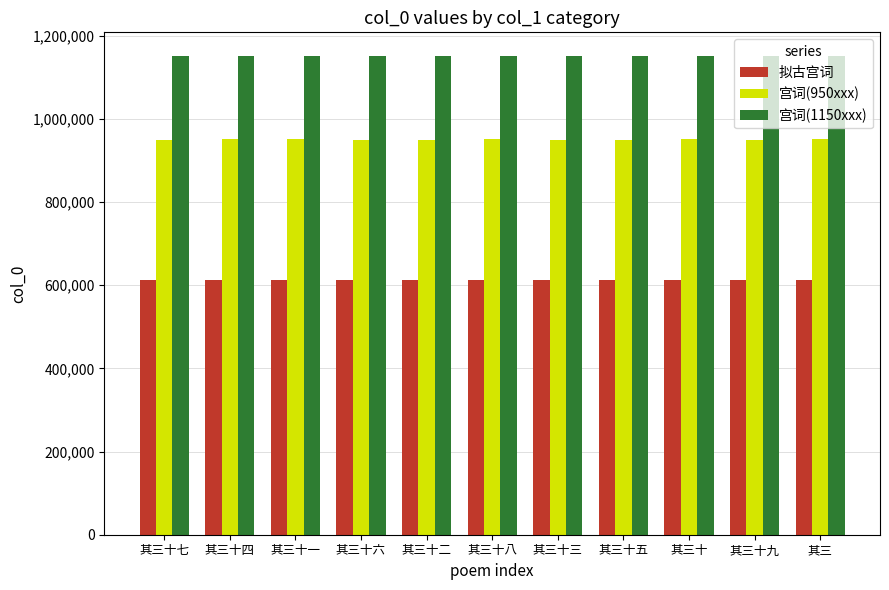

Which series has the largest total across all categories?

宫词(1150xxx)